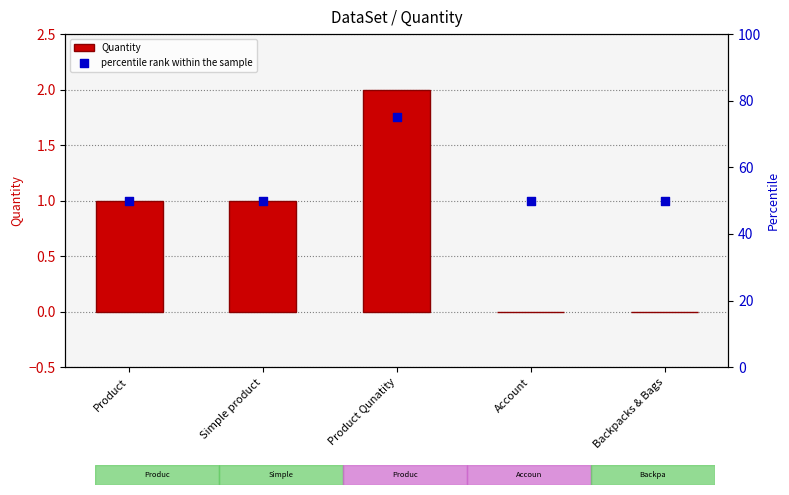

Which series has the largest Y range (max minus min)?

percentile rank within the sample